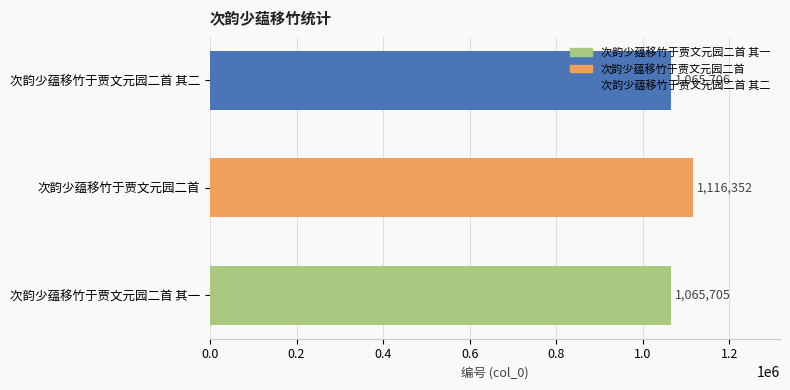

At which label is the value closest to 1091028?

次韵少蕴移竹于贾文元园二首 其二